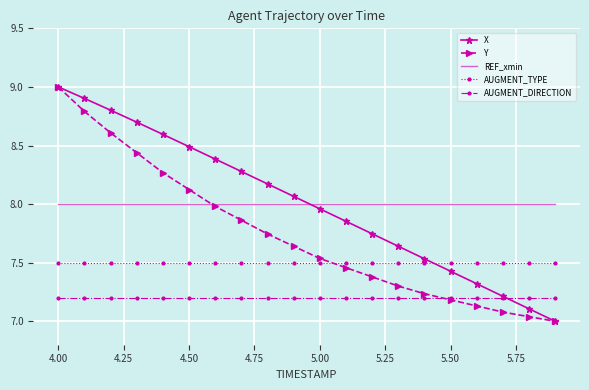

Which series ends up on top after the final intersection of Y and AUGMENT_TYPE?

AUGMENT_TYPE